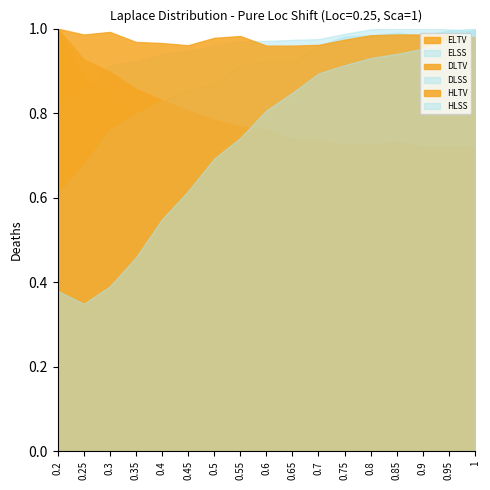

List the labels in order of DLTV value, largest first.

0.2, 0.25, 0.3, 0.35, 0.4, 0.45, 0.5, 0.55, 0.6, 0.65, 0.7, 0.85, 0.8, 0.75, 0.9, 0.95, 1